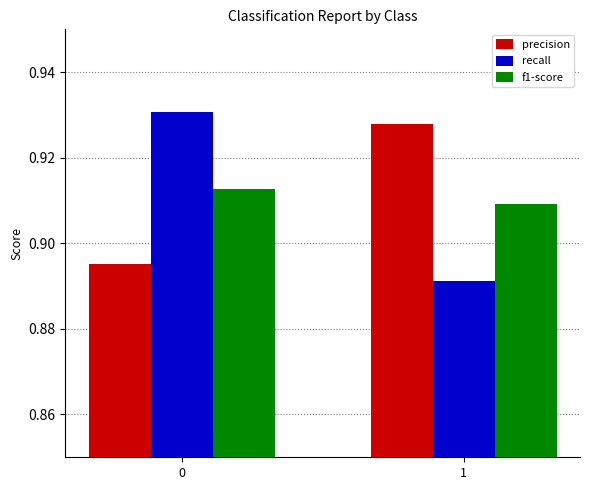

What is the sum of all recall values?

1.8